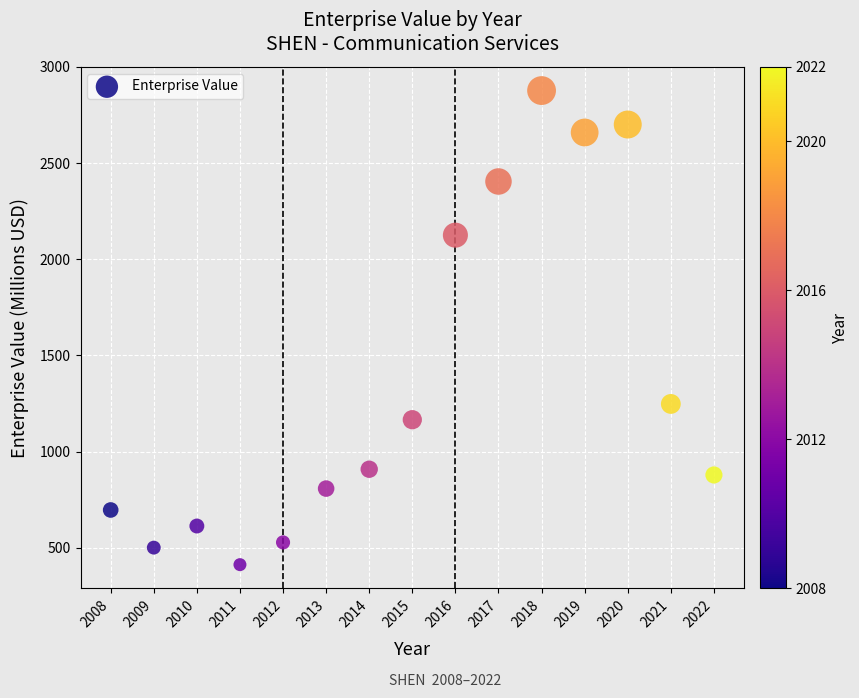

What is the range of Y values (max minus min)?

2465.1